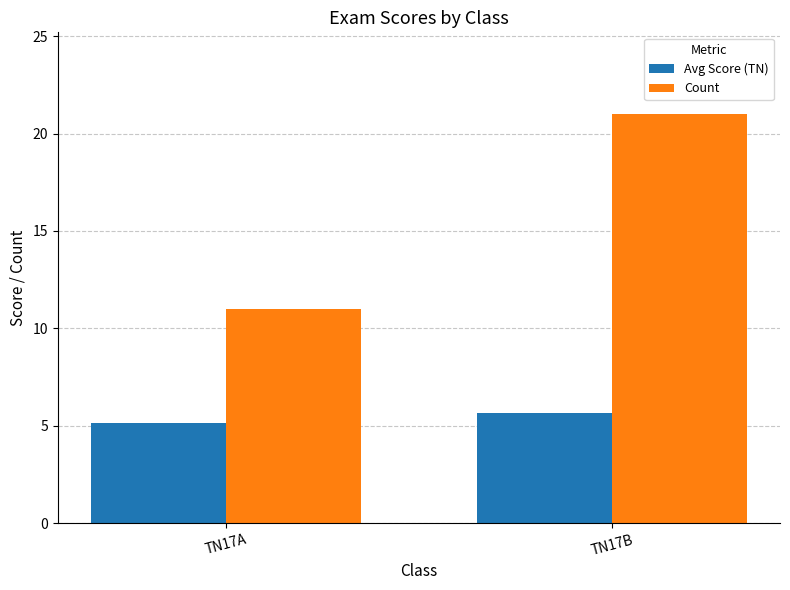

What is the approximate value of Avg Score (TN) at TN17B?

5.7